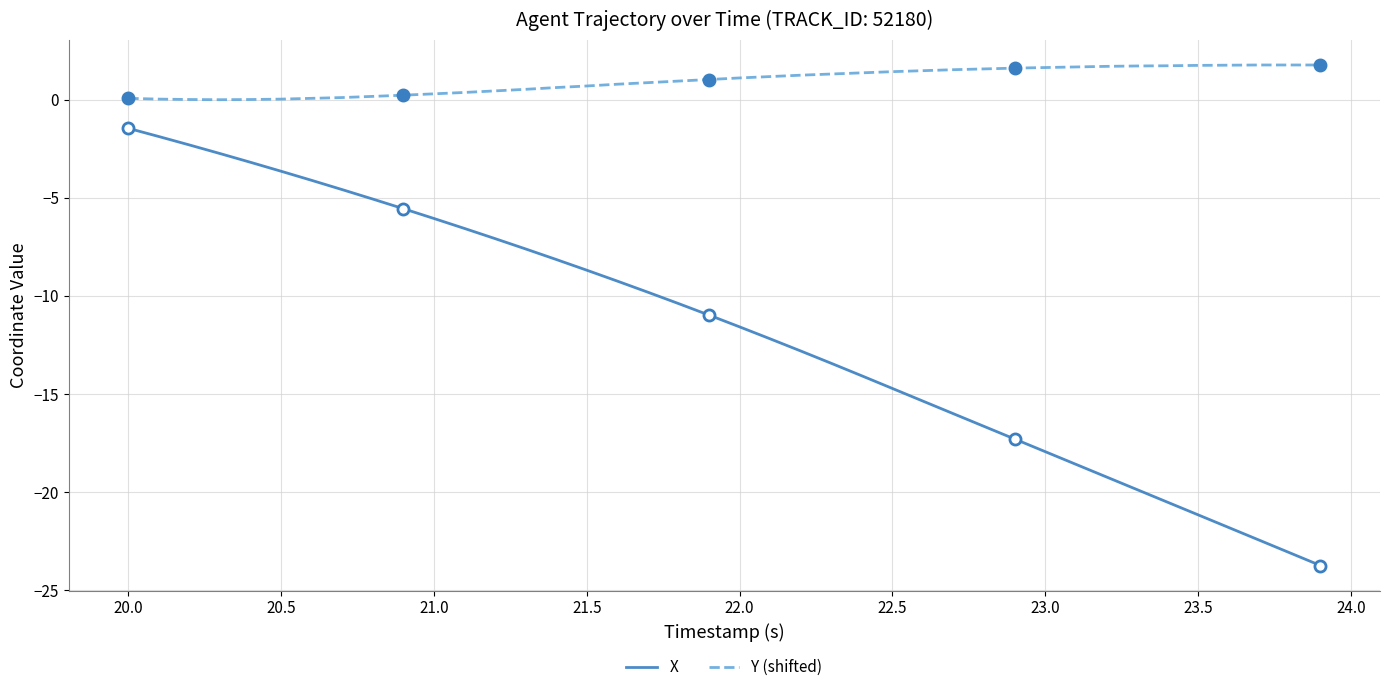

Which series has the widest spread of values?

X